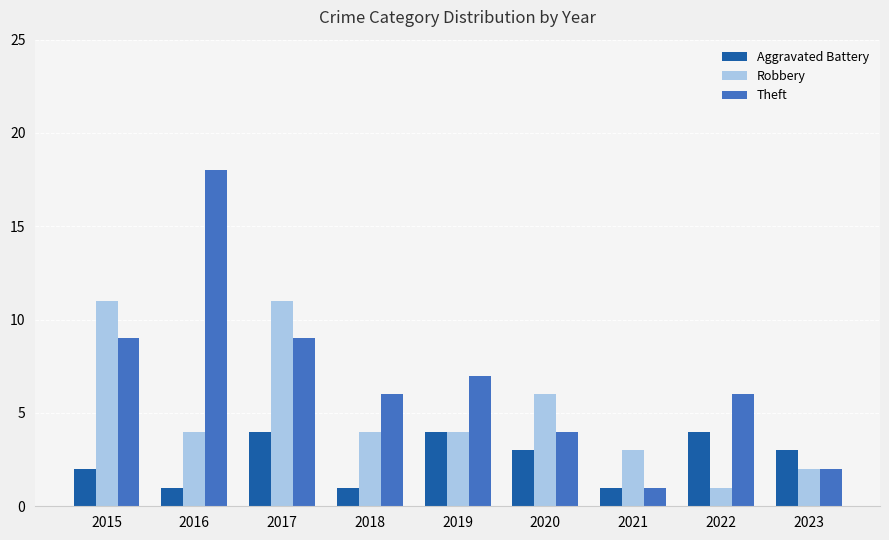

What value does the Aggravated Battery series have at 2022?

4